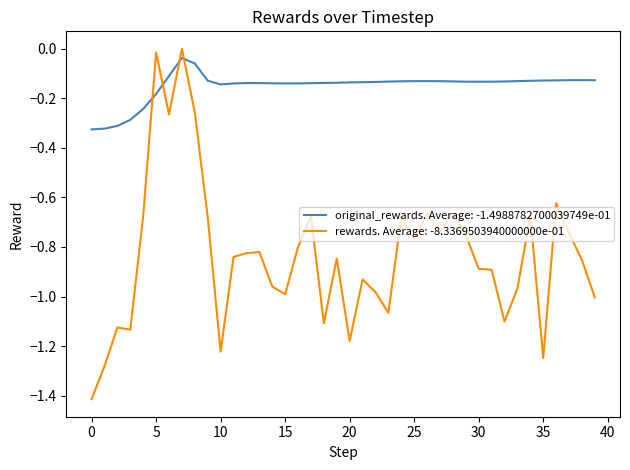

Which series has the largest total across all categories?

original_rewards. Average: -1.4988782700039749e-01